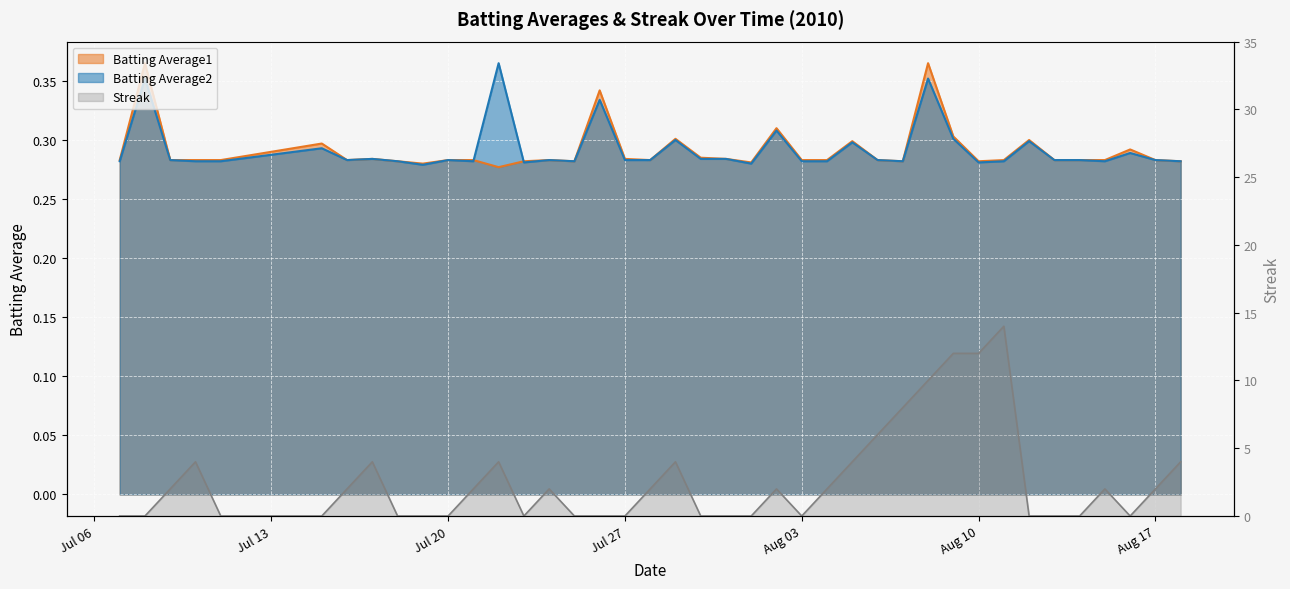

At which category is the sum across all series the highest?

2010-08-11